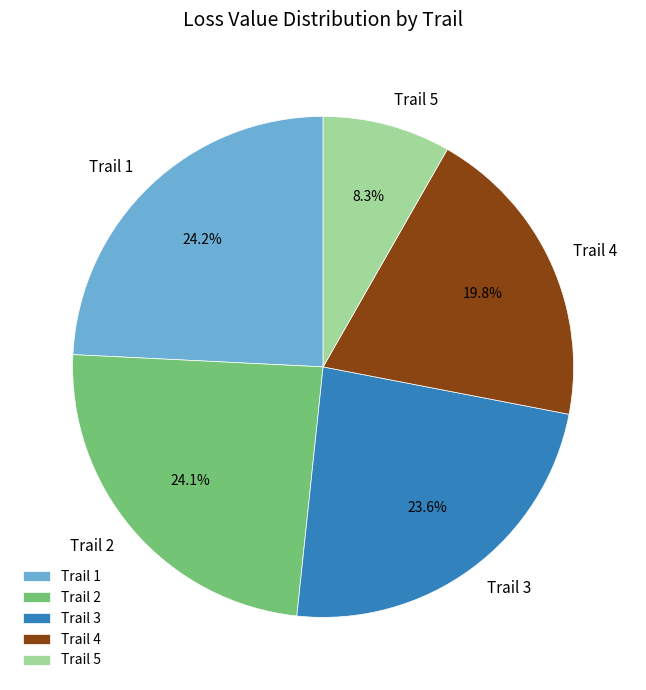

Is there any slice that represents more than half of the pie?

No